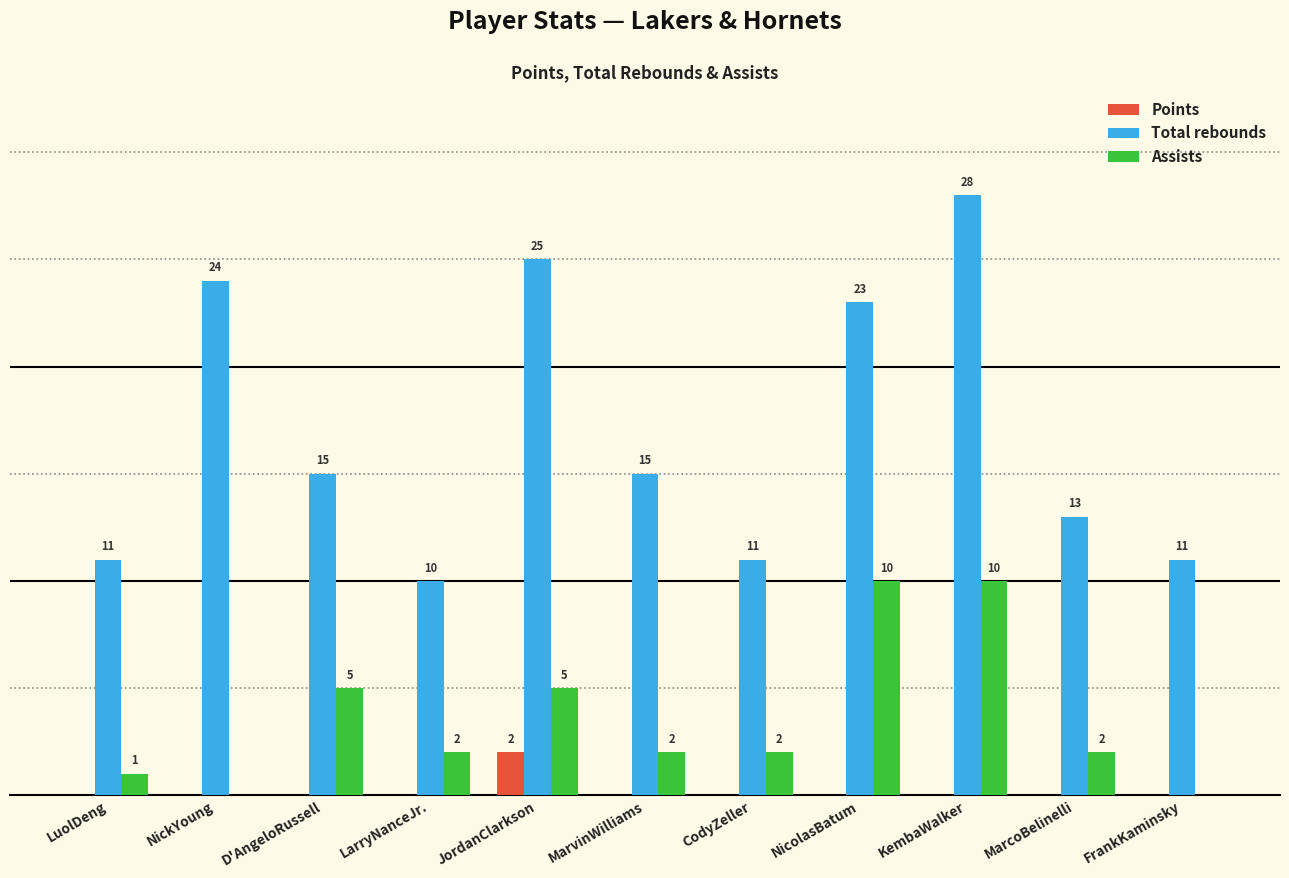

Which category has the highest value across all series?

KembaWalker